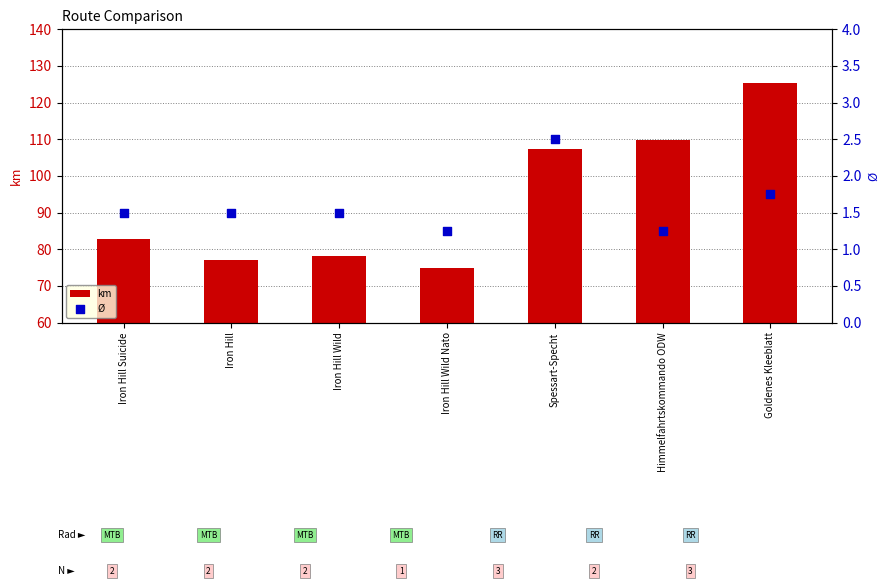

Which series contains the lowest Y value?

Ø